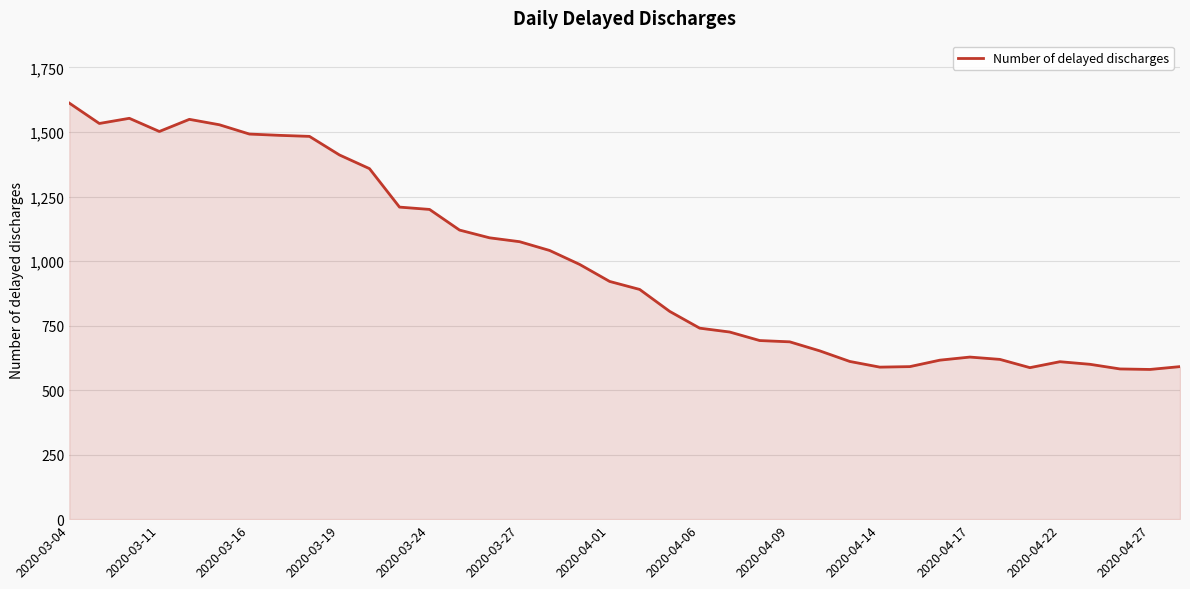

What is the difference between the maximum and minimum values?

1032